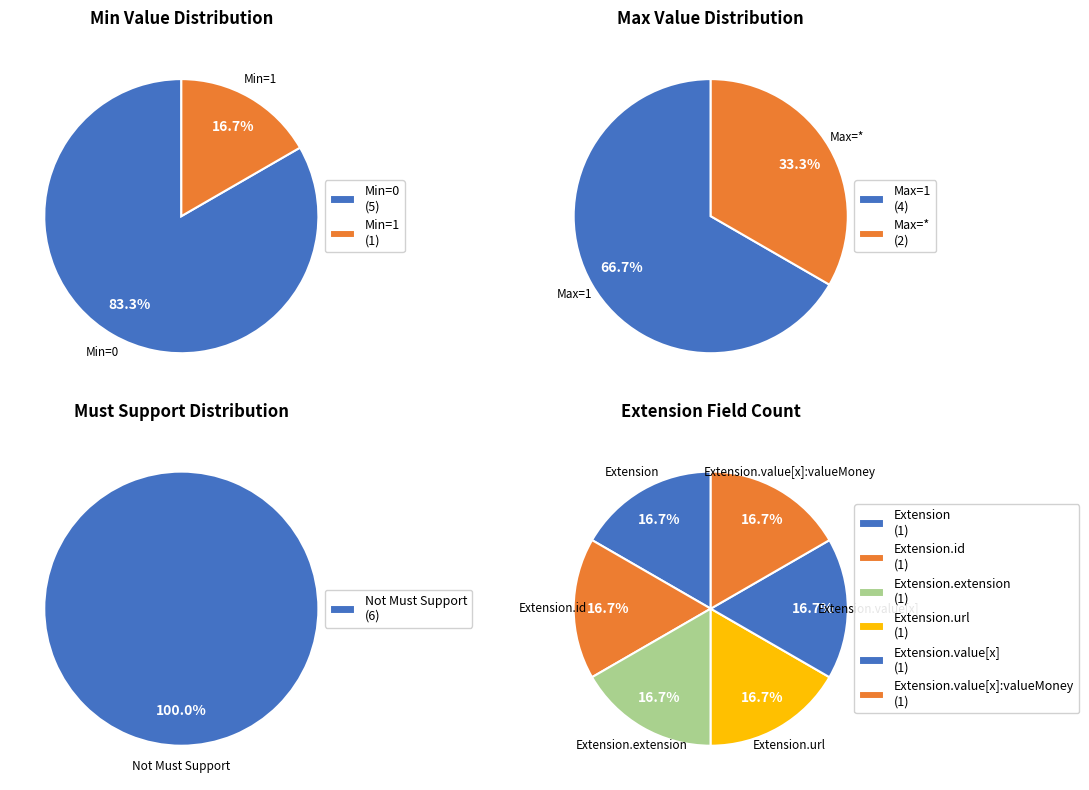

True or false: Extension.value[x]:valueMoney accounts for 8% of the total.

False